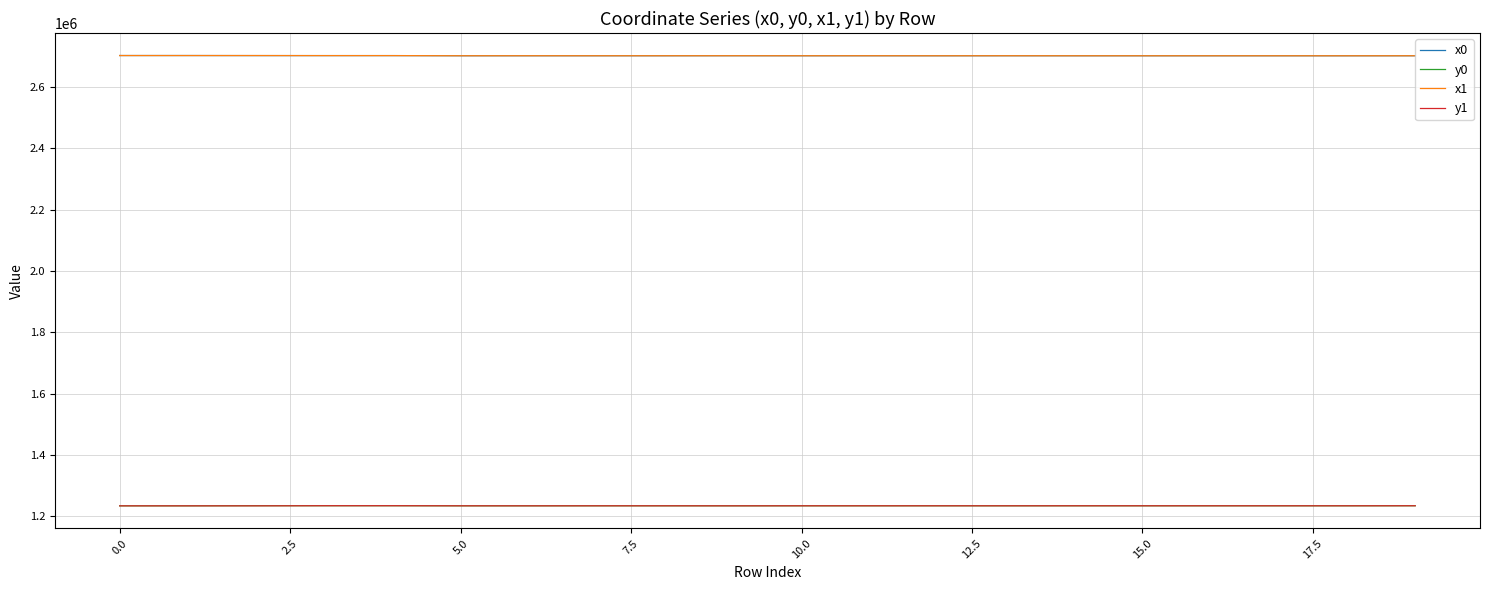

True or false: y0 and x0 intersect in this chart.

False